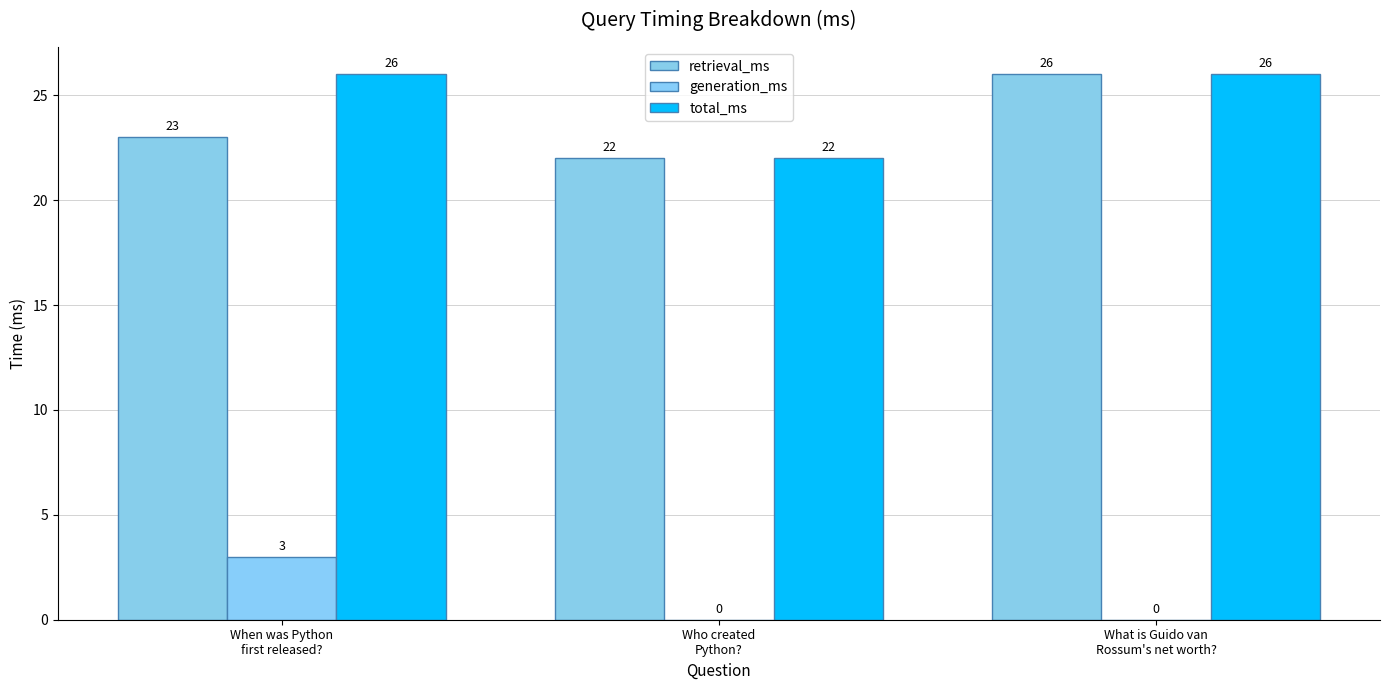

Between What is Guido van
Rossum's net worth? and Who created
Python?, which is larger?

What is Guido van
Rossum's net worth?